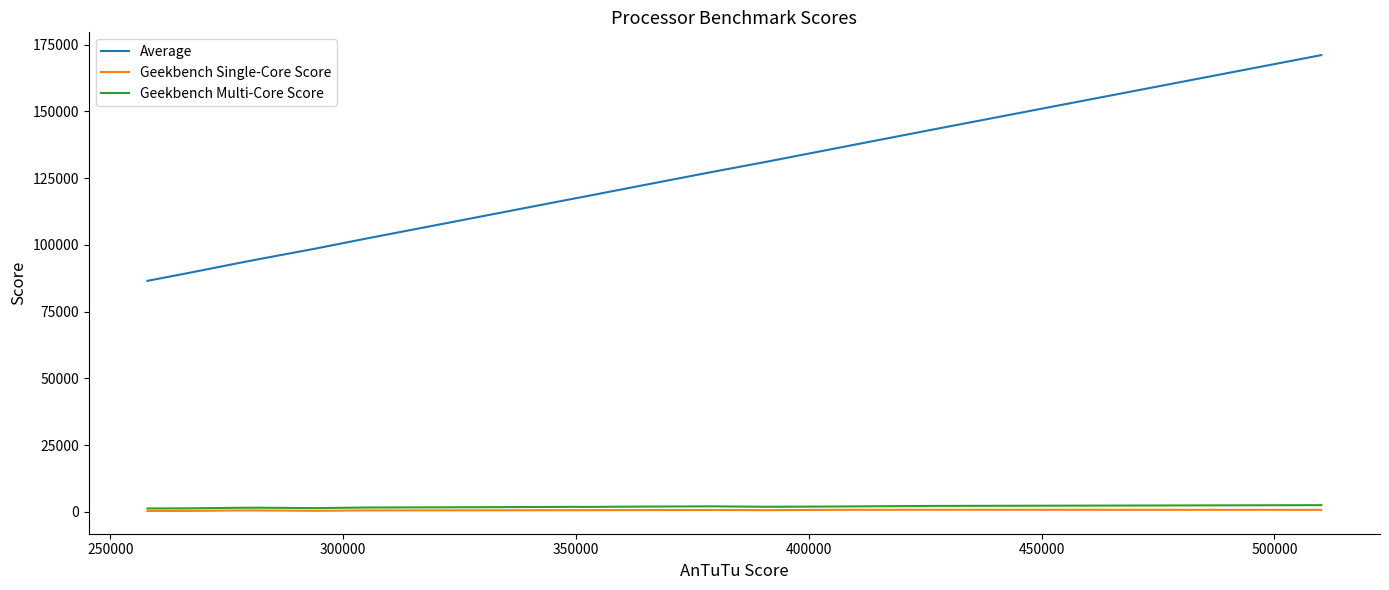

The Geekbench Single-Core Score series shows 679.0 at 400000. True or false?

True